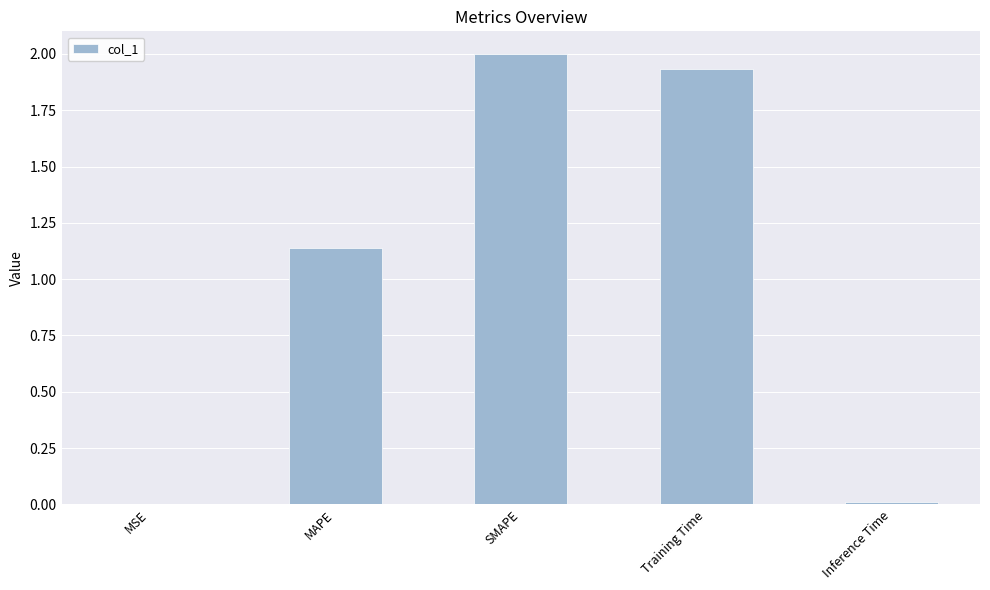

Which label corresponds to the largest value in the chart?

SMAPE